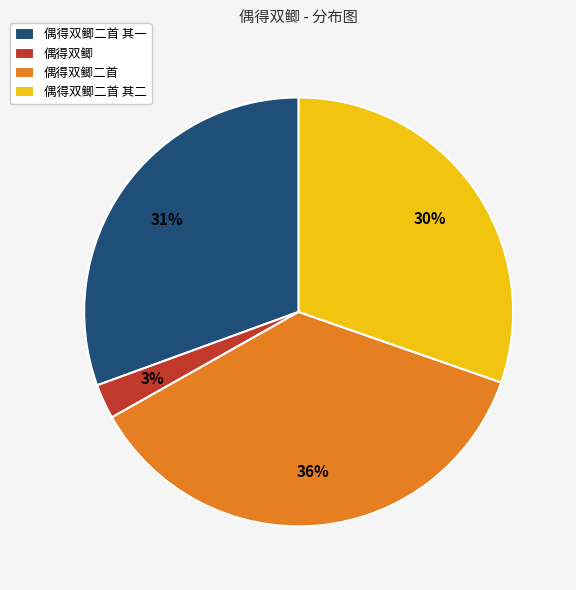

To the nearest percent, what is the average slice percentage?

25%